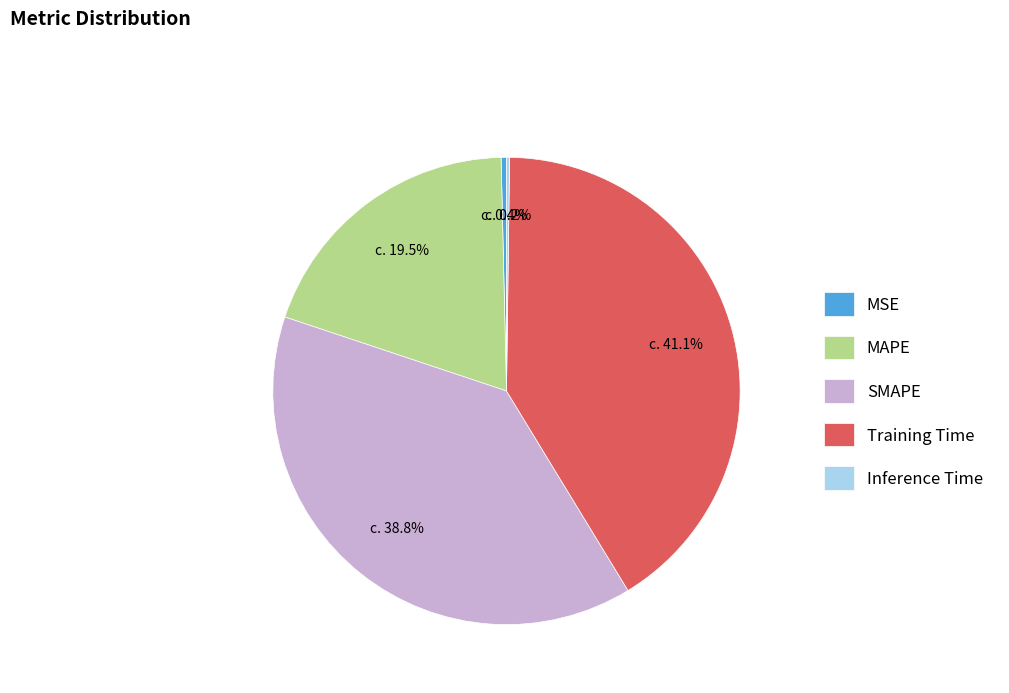

What percentage do MSE and MAPE together represent?

19.9%